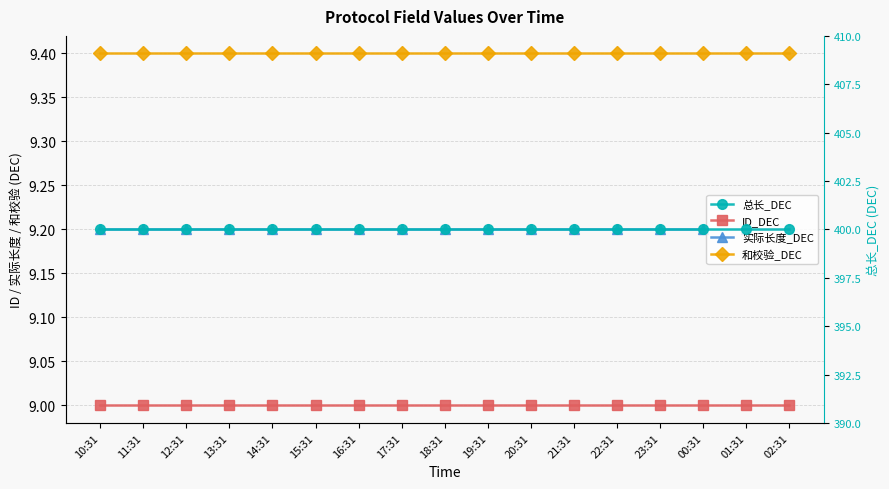

What is the label of the 4th point from the right?

23:31